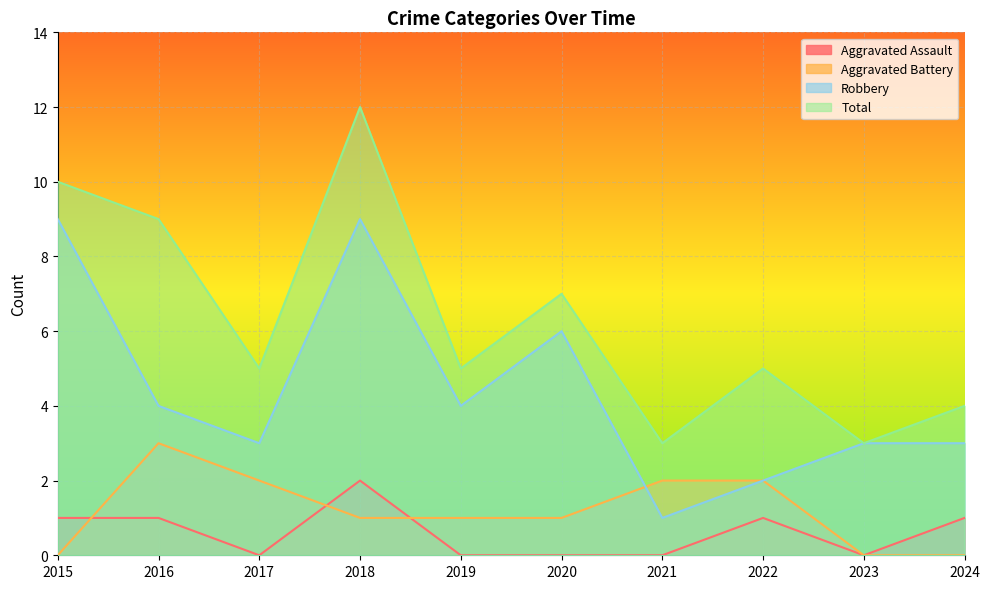

What is the difference between the highest and lowest values at 2020?

7